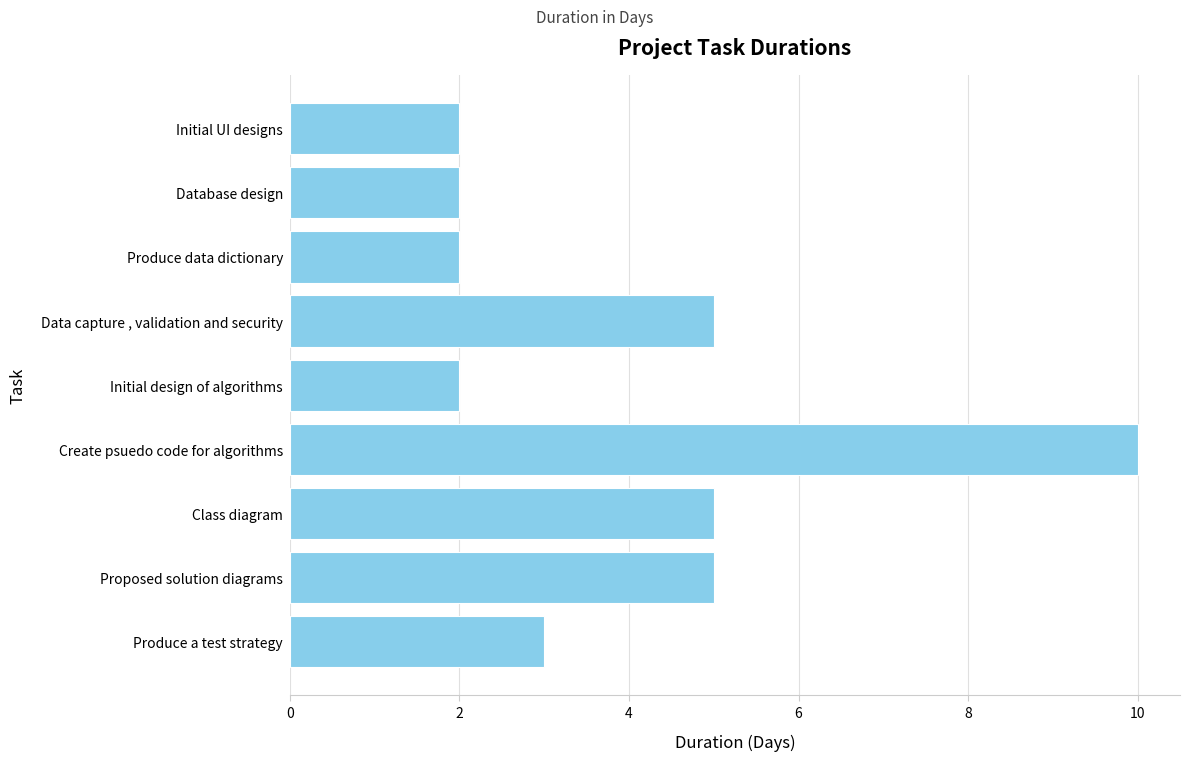

Count the values in the range 2 to 5.

8